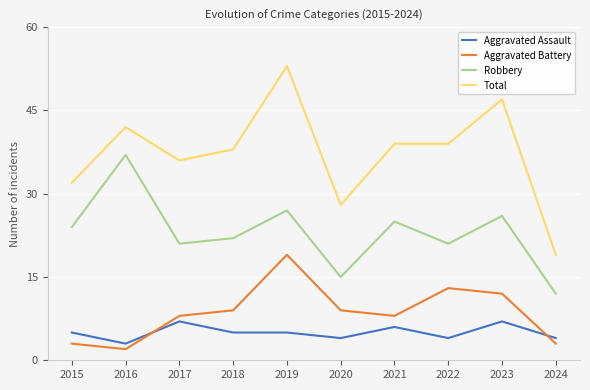

Does the chart have visible grid lines?

Yes